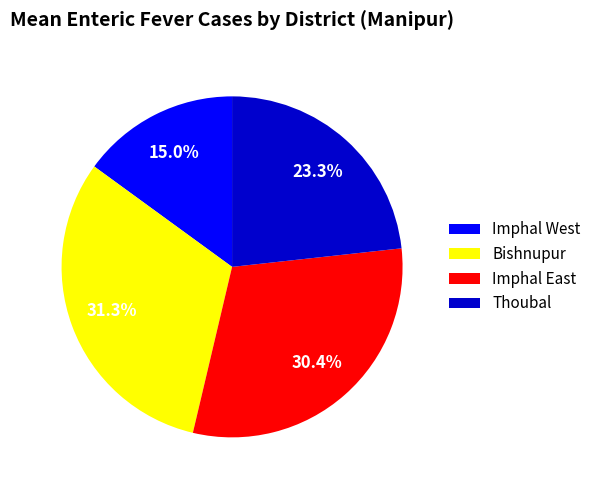

What is the smallest slice in the pie chart?

Imphal West